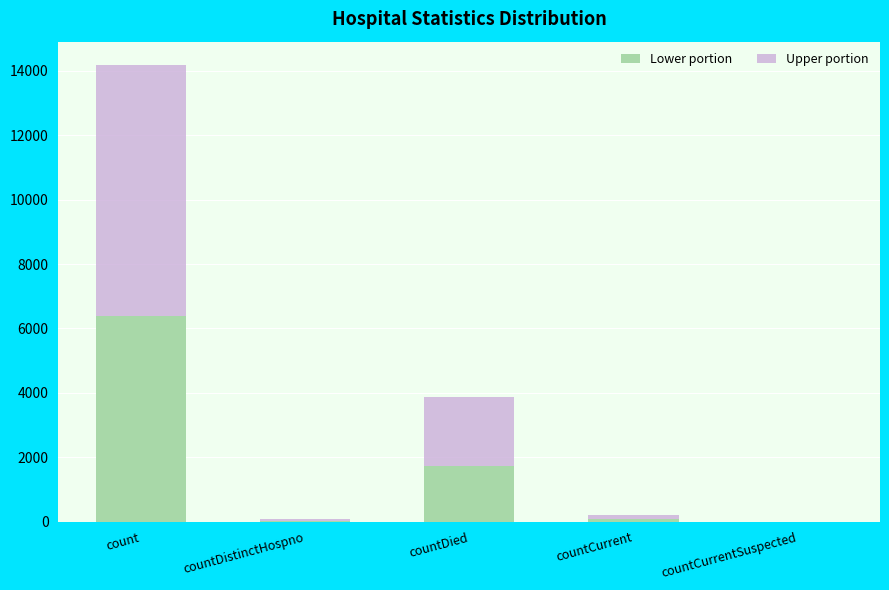

At which category is the sum across all series the highest?

count